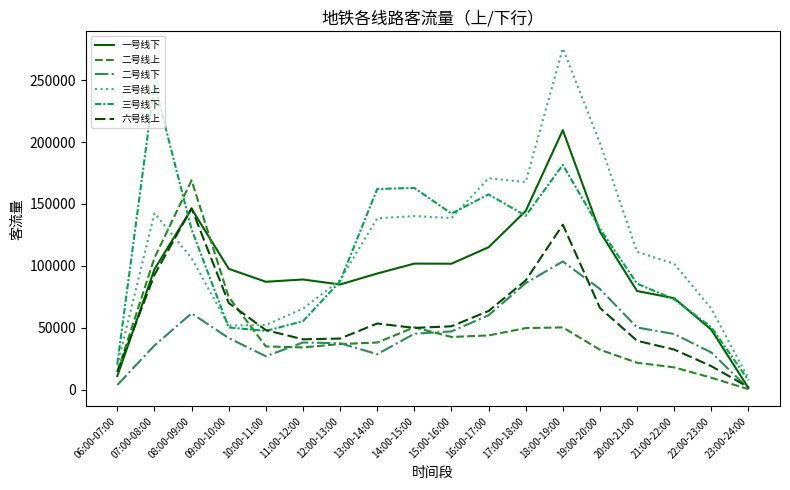

In 二号线下, how many points are lower than both neighbors (excluding endpoints)?

2